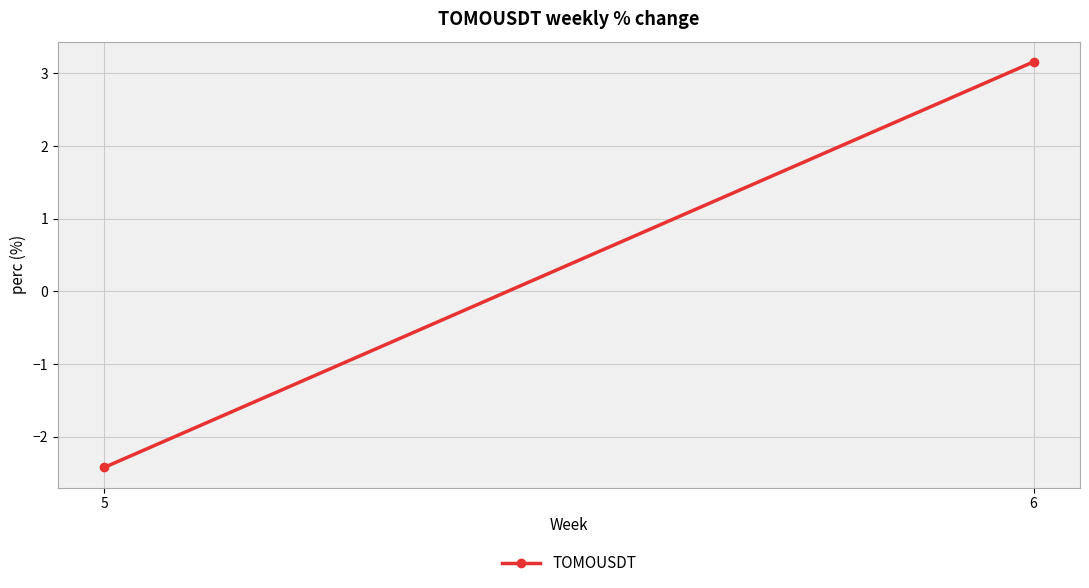

The chart shows a value of -2.4 at 5. True or false?

True